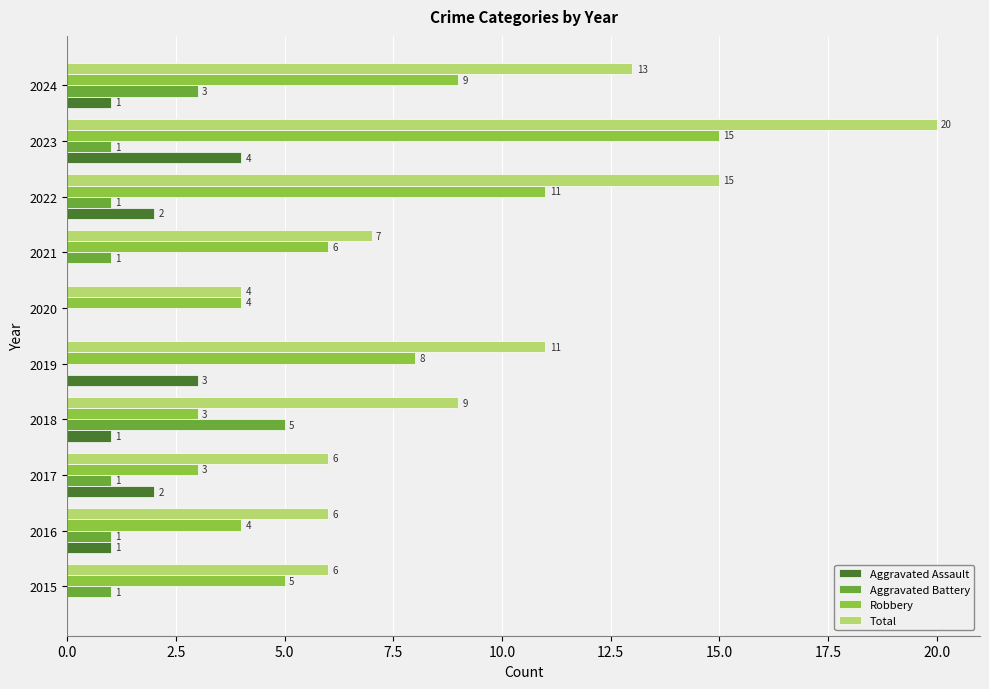

Is the value of Aggravated Assault at 2024 greater than the value of Total at 2024?

No